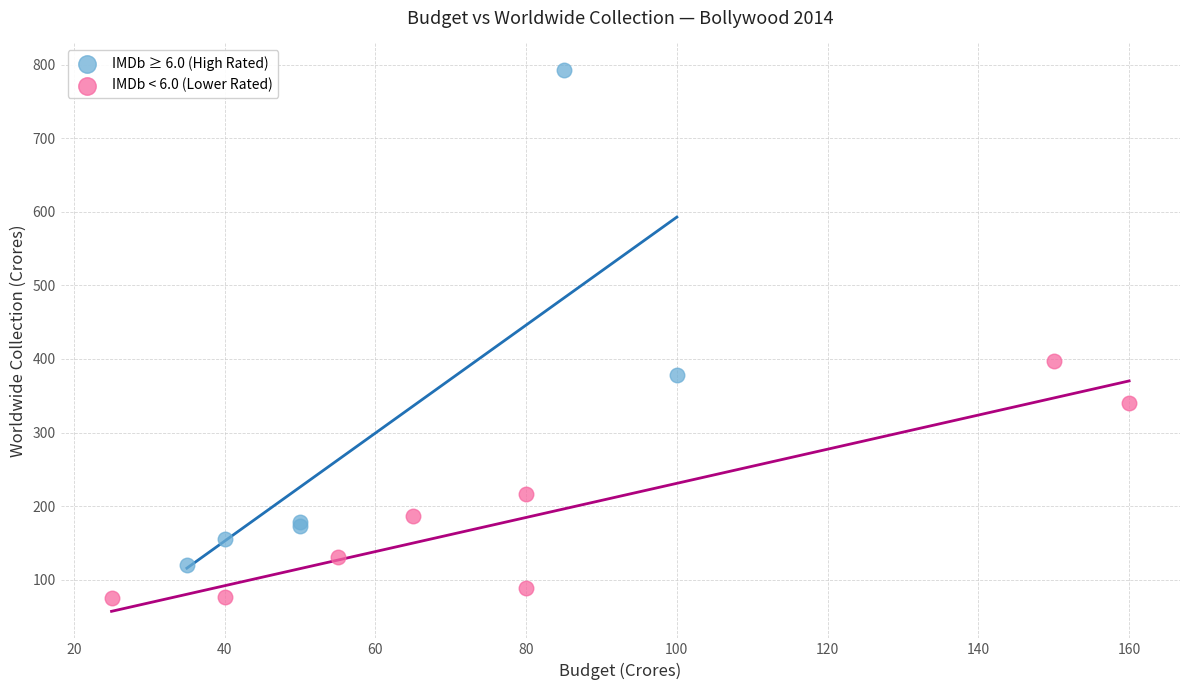

Which series has the widest spread of Y values?

IMDb ≥ 6.0 (High Rated)